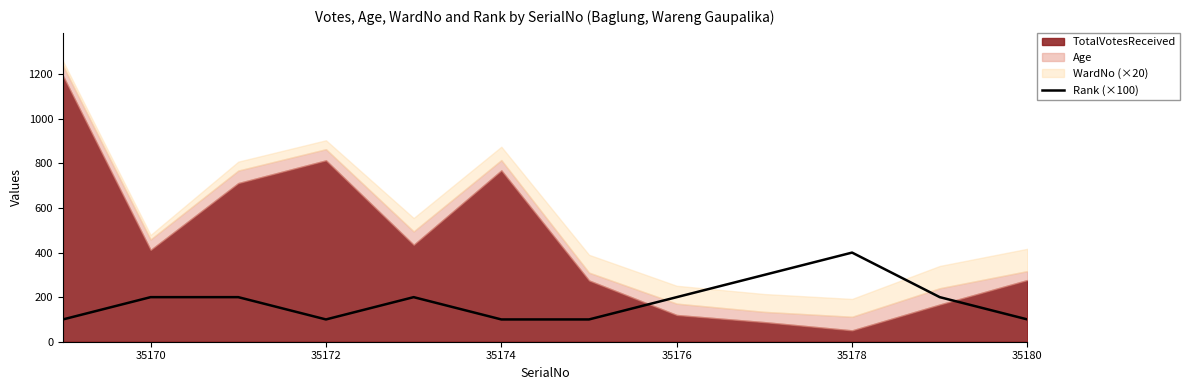

The value of Rank (×100) at 35176 is 348. True or false?

False